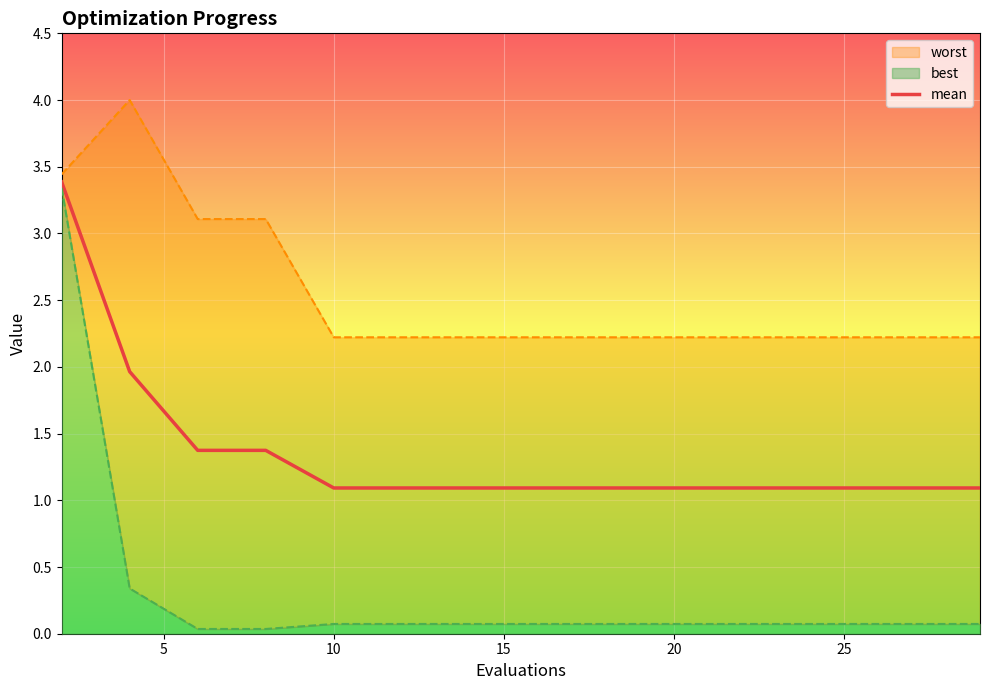

What is the minimum value for mean?

1.1